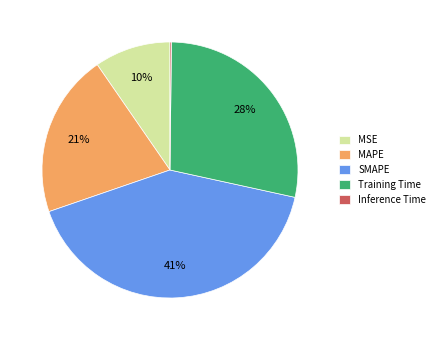

Does any single category account for the majority?

No